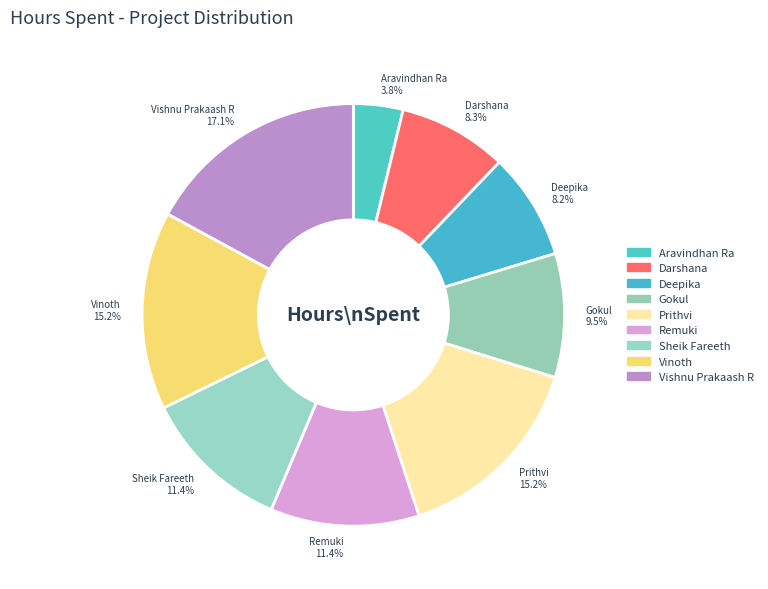

Is it true that Prithvi is 7% of the pie?

False